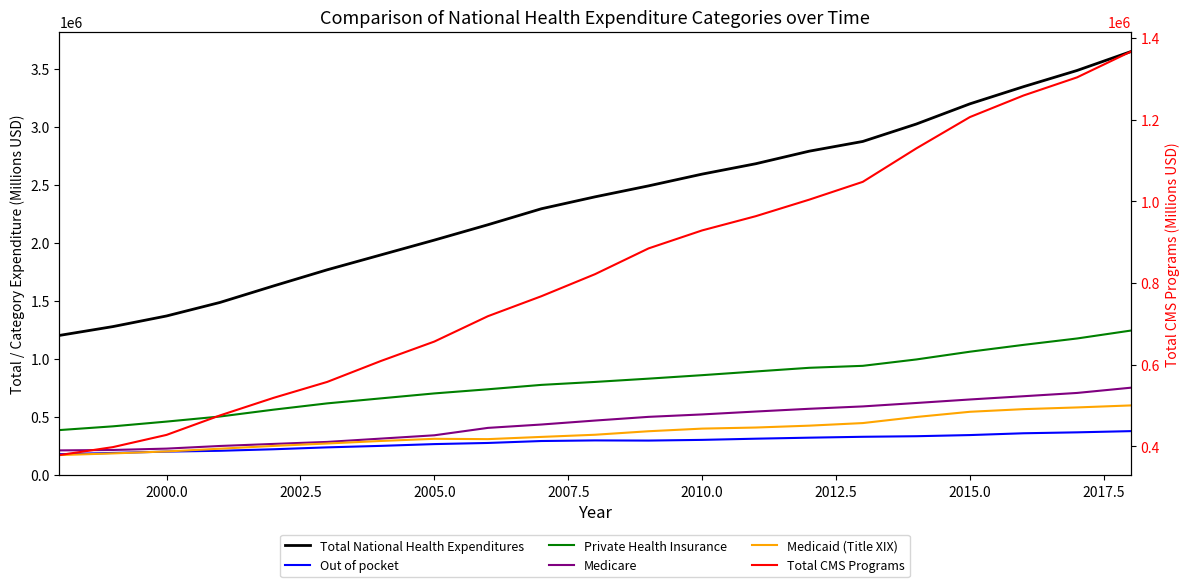

True or false: Total National Health Expenditures and Medicare cross at least once.

False